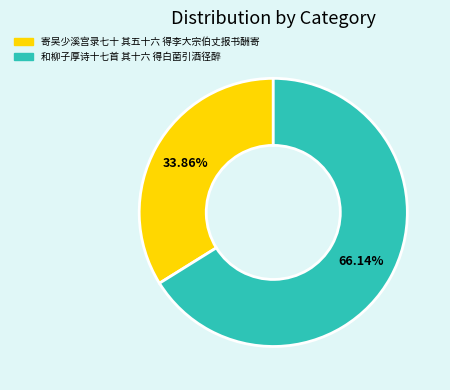

Which has a higher value, 和柳子厚诗十七首 其十六 得白菌引酒径醉 or 寄吴少溪宫录七十 其五十六 得李大宗伯丈报书酬寄?

和柳子厚诗十七首 其十六 得白菌引酒径醉